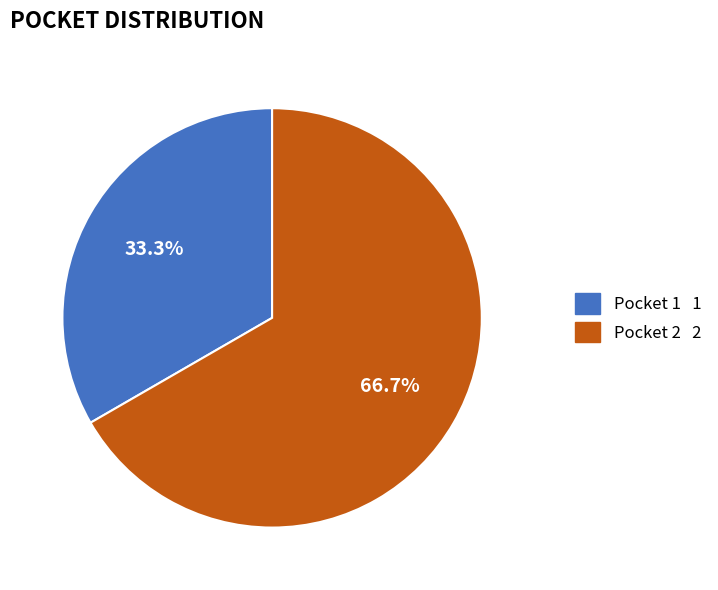

Rank the categories by value from highest to lowest.

Pocket 2, Pocket 1